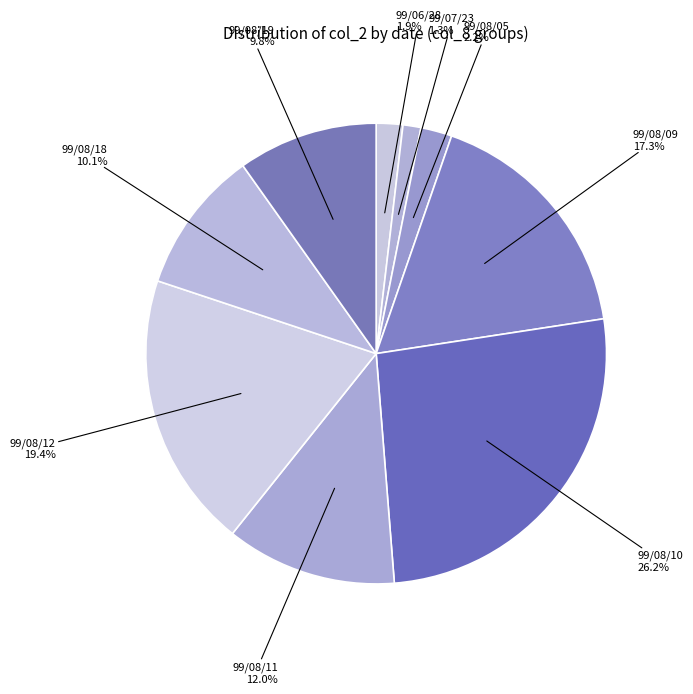

Count the number of slices in the pie.

9